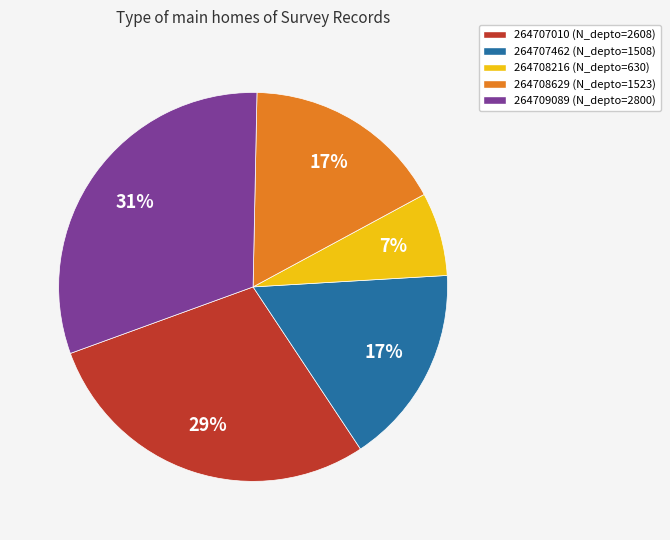

To the nearest percent, what portion does 264707010 represent?

29%